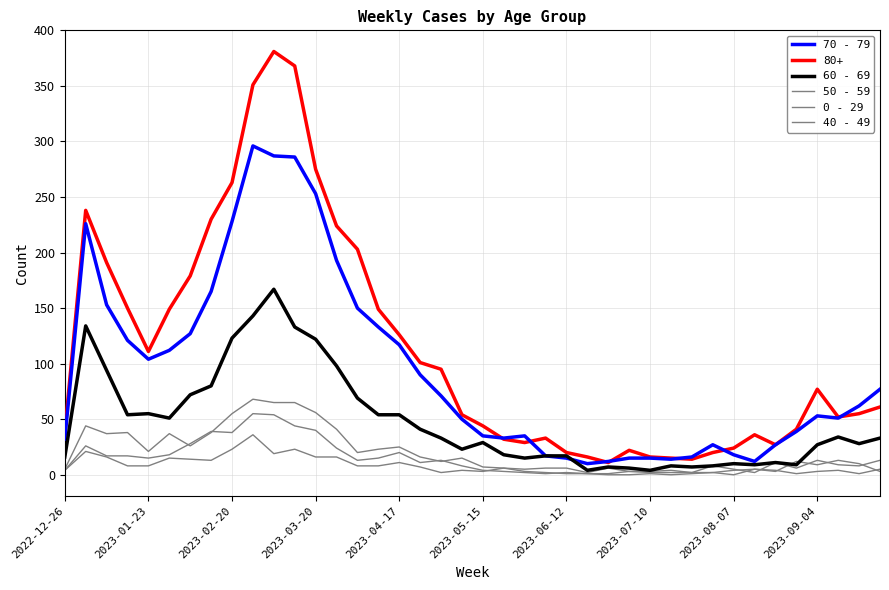

How many lines are shown in the chart?

6